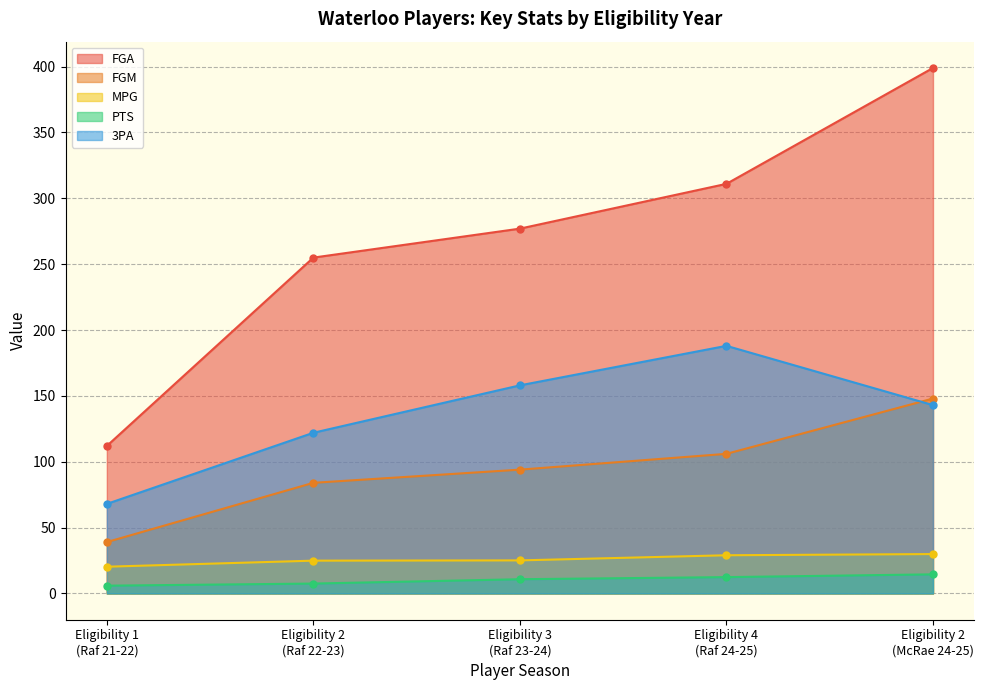

What is the spread (max minus min) of values at Eligibility 2
(Raf 22-23)?

247.5